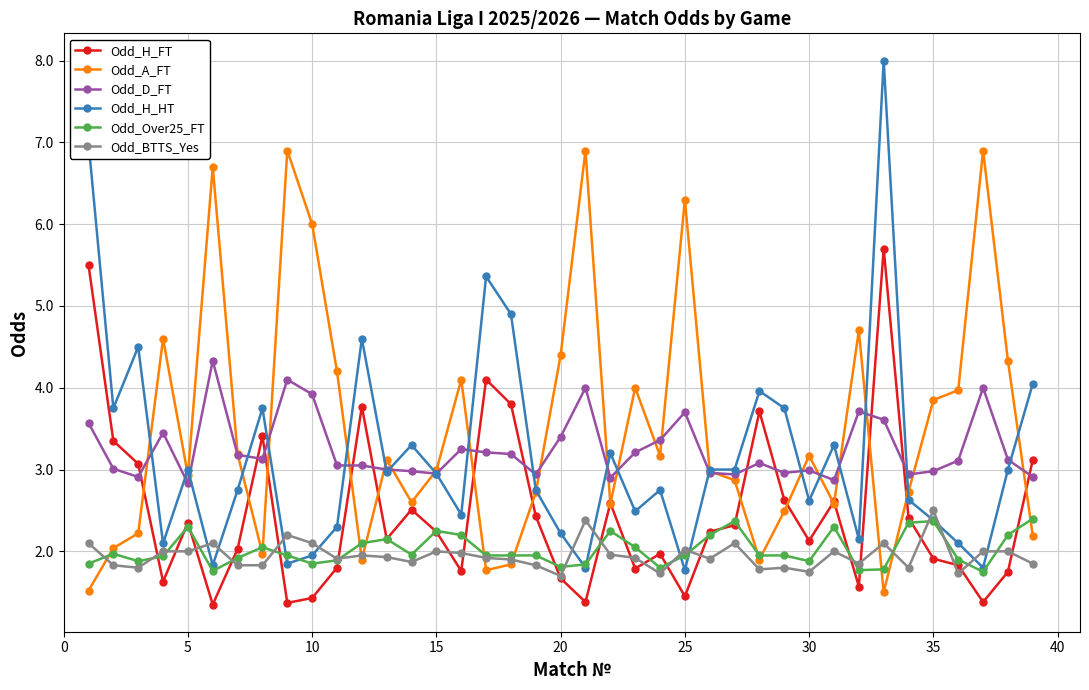

Which series has the widest spread of values?

Odd_H_HT